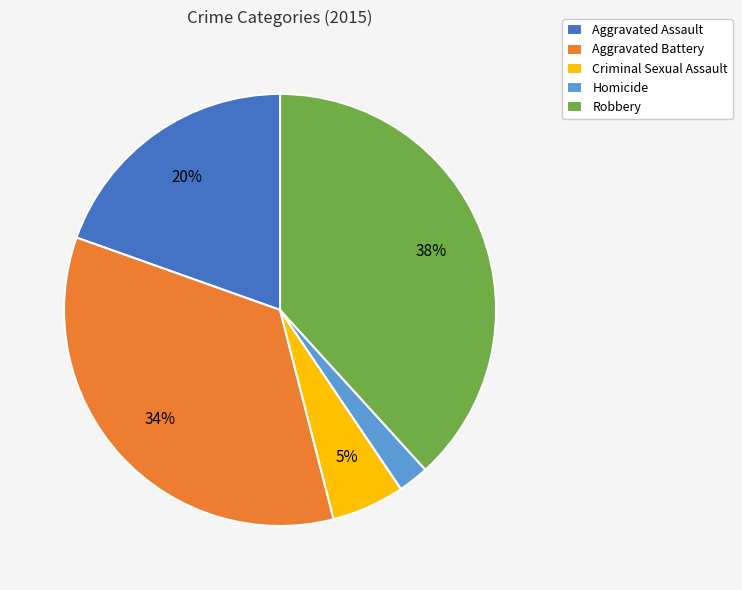

To the nearest percent, what percentage of the pie is Aggravated Battery?

34%